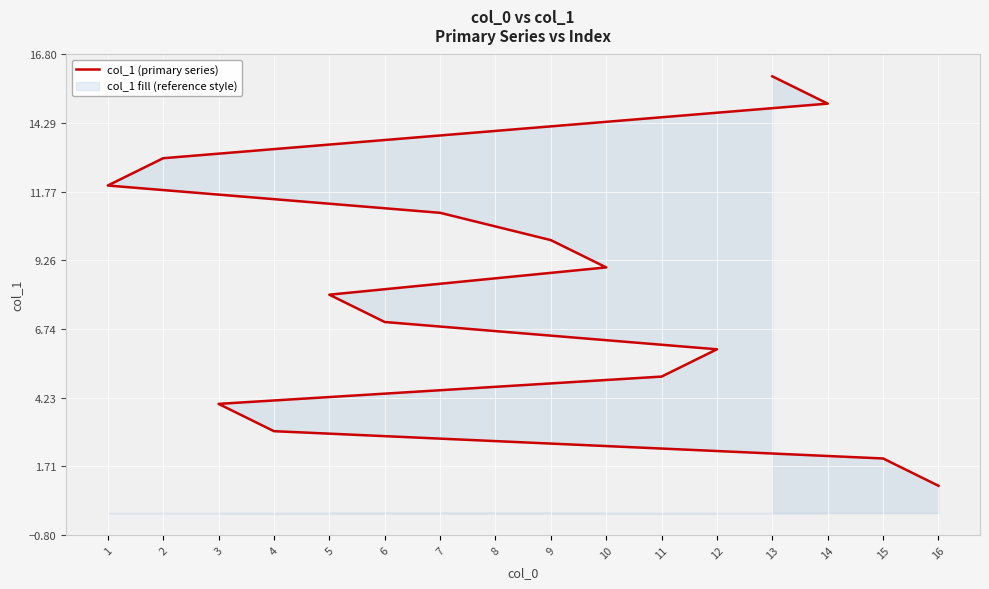

How many values are below 9?

8